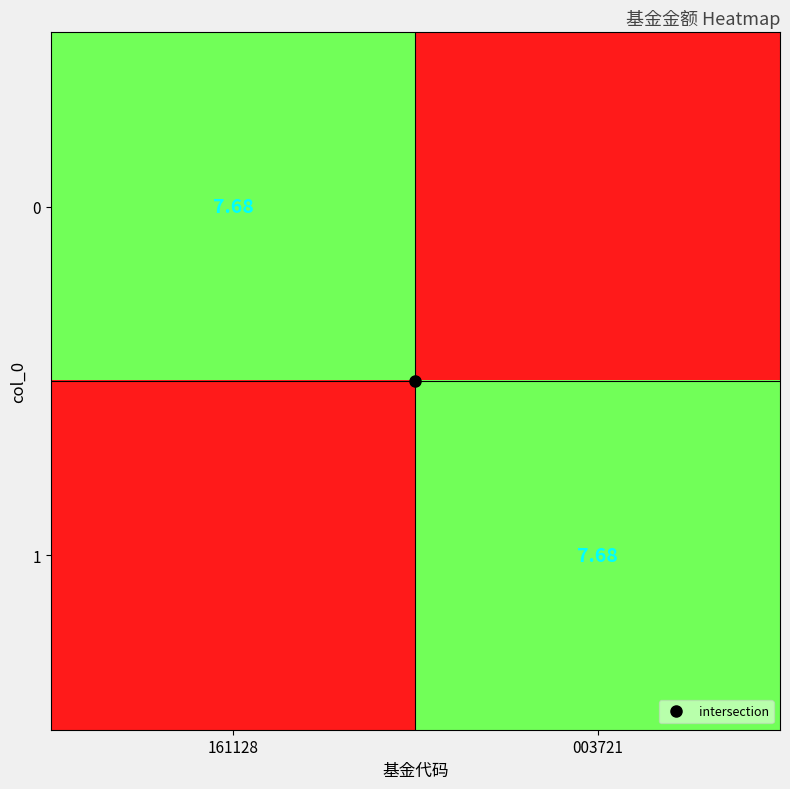

How many distinct data groups are displayed?

2